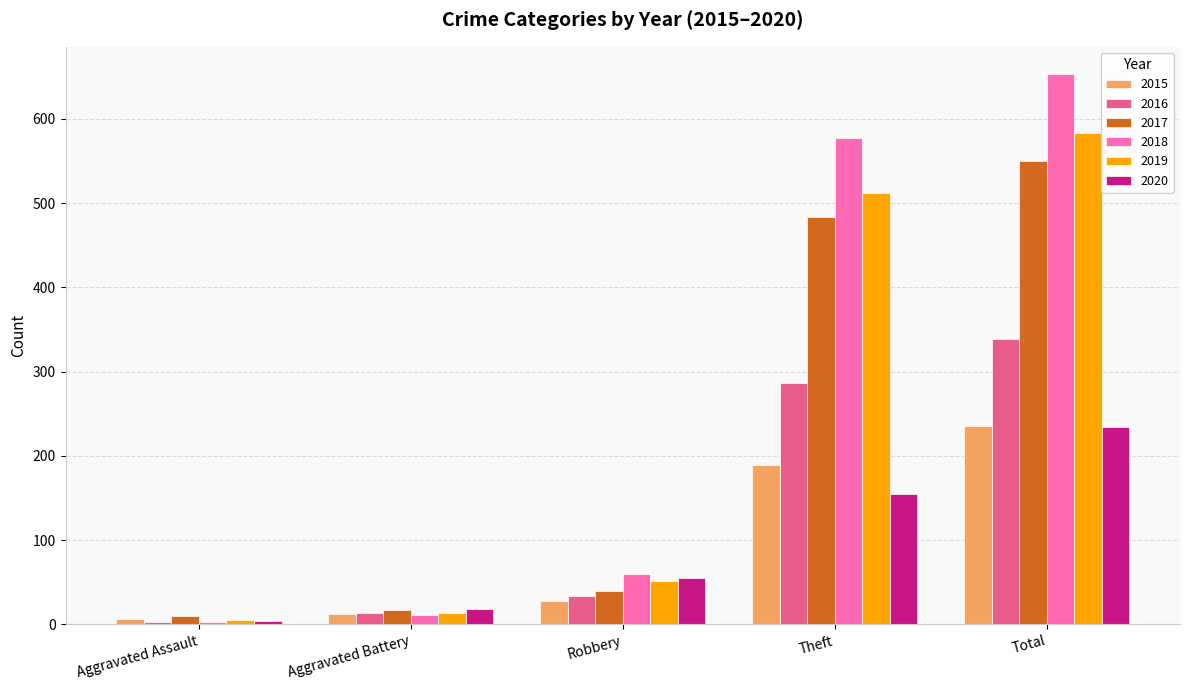

What is the label of the 5th bar from the right?

Aggravated Assault